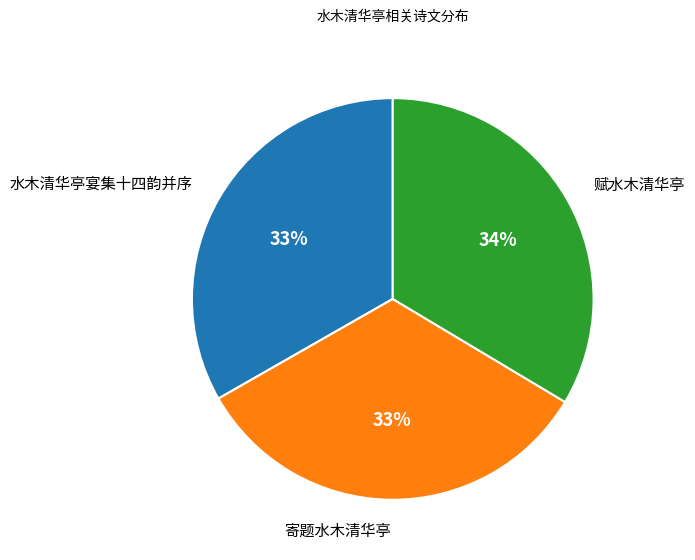

Count the number of slices in the pie.

3